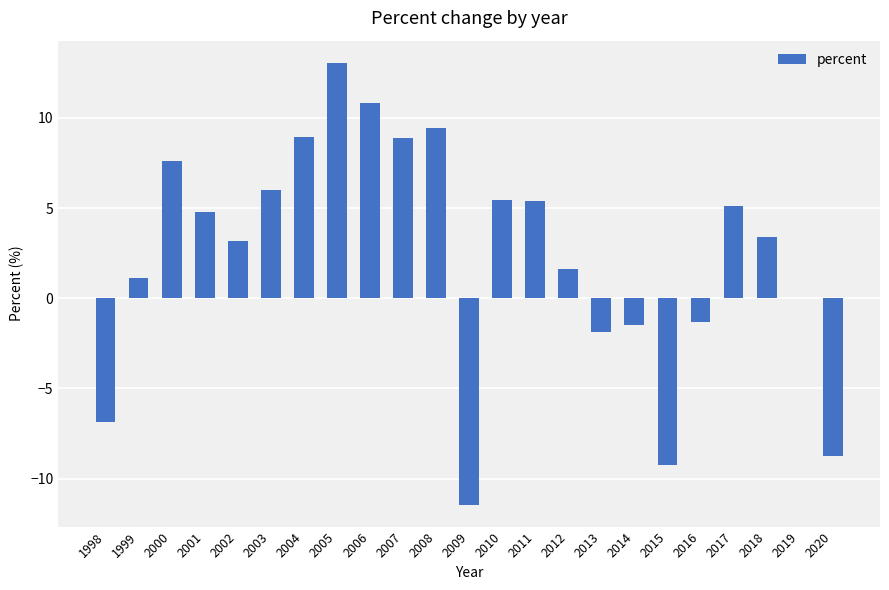

True or false: the data shows 13.1 at 2005.

True